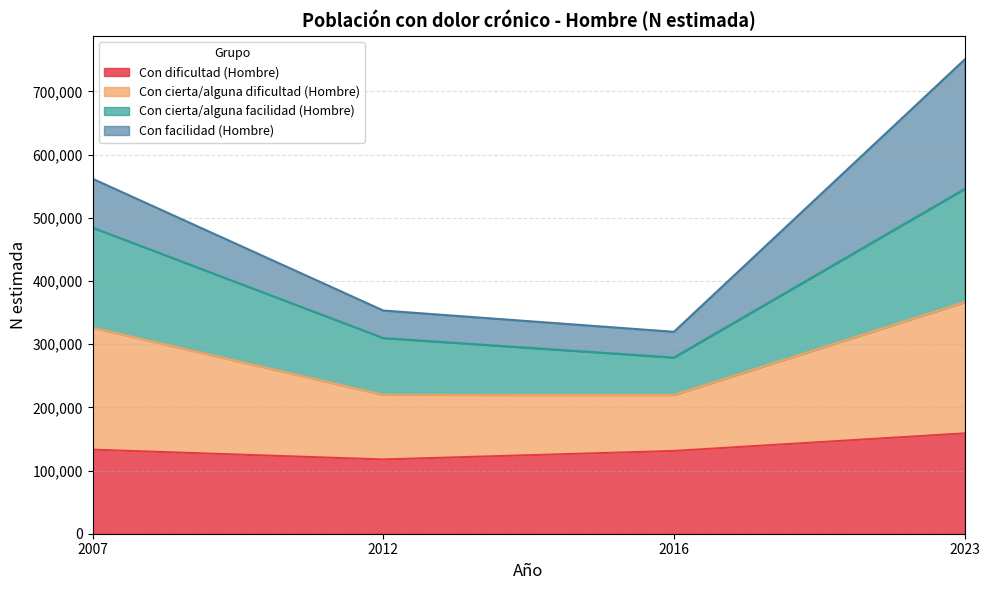

At which category is the sum across all series the highest?

2023